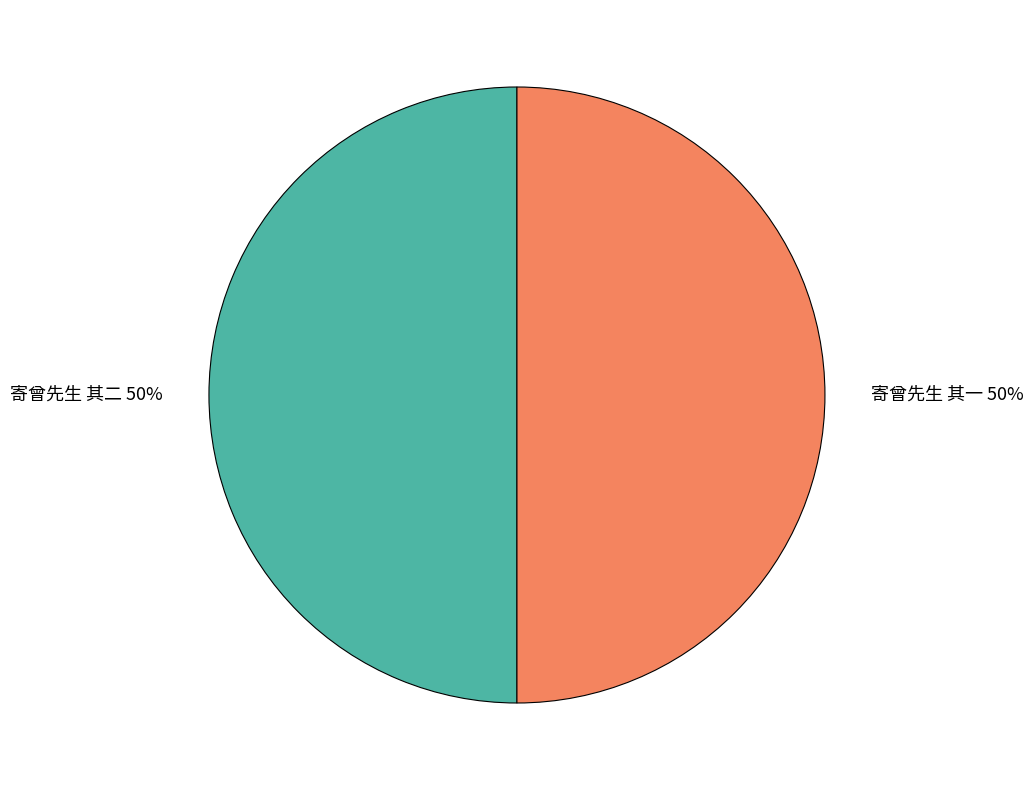

The 寄曾先生 其一 slice represents 50% of the pie. True or false?

True